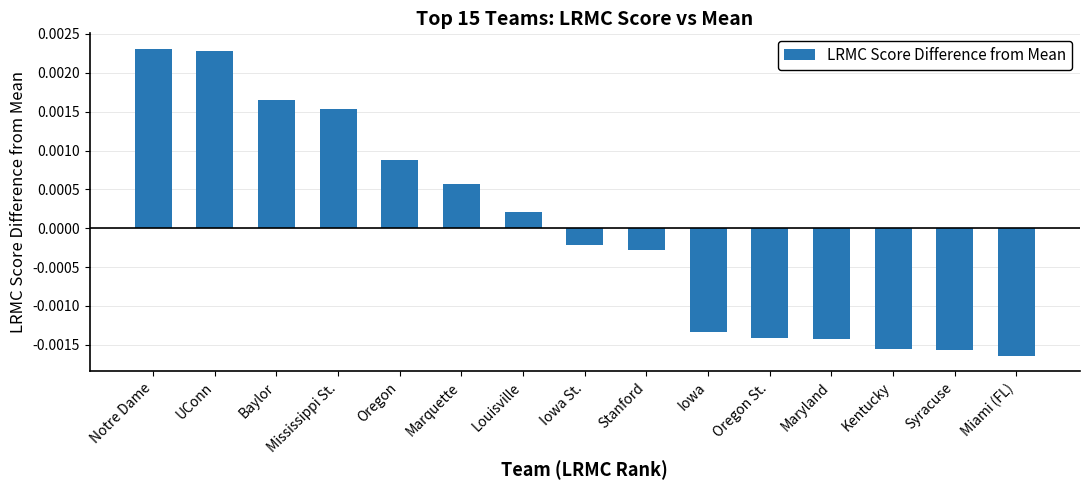

What position from the right is Louisville?

9